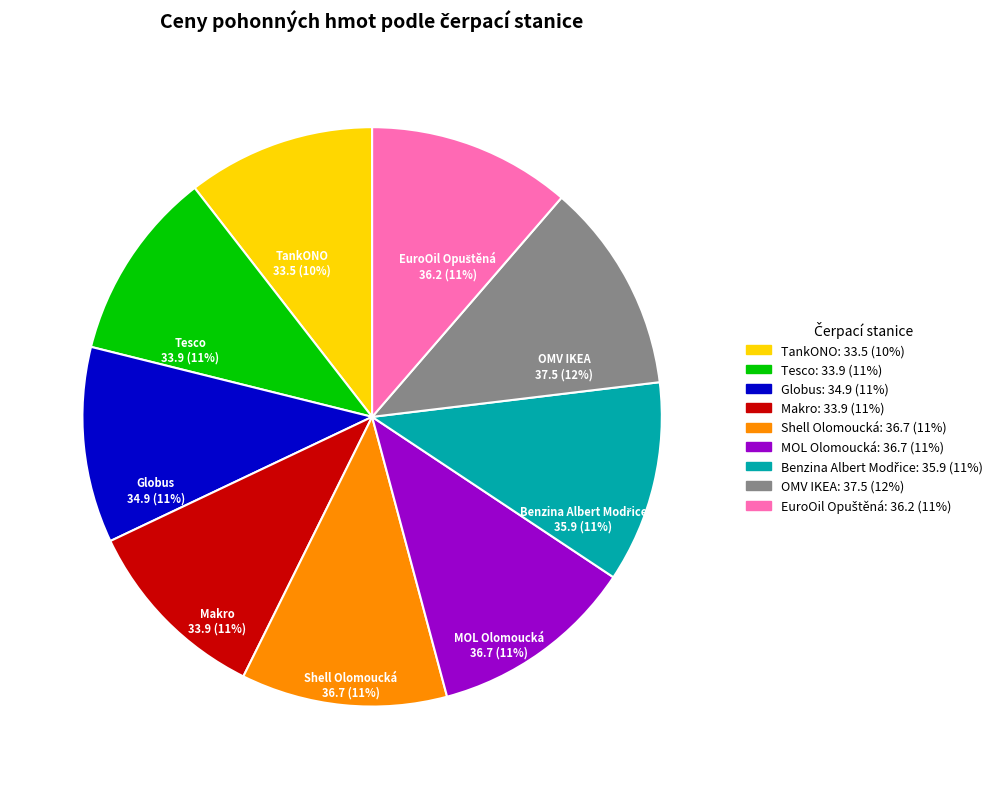

Does Tesco represent more than half of the total?

No